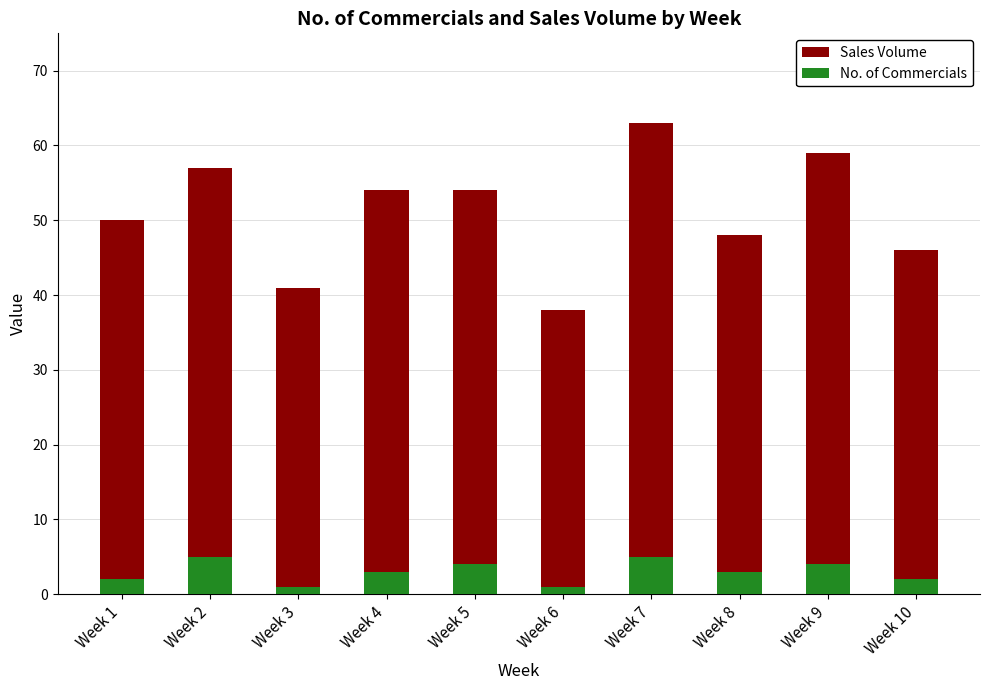

Read the No. of Commercials value at Week 8.

3